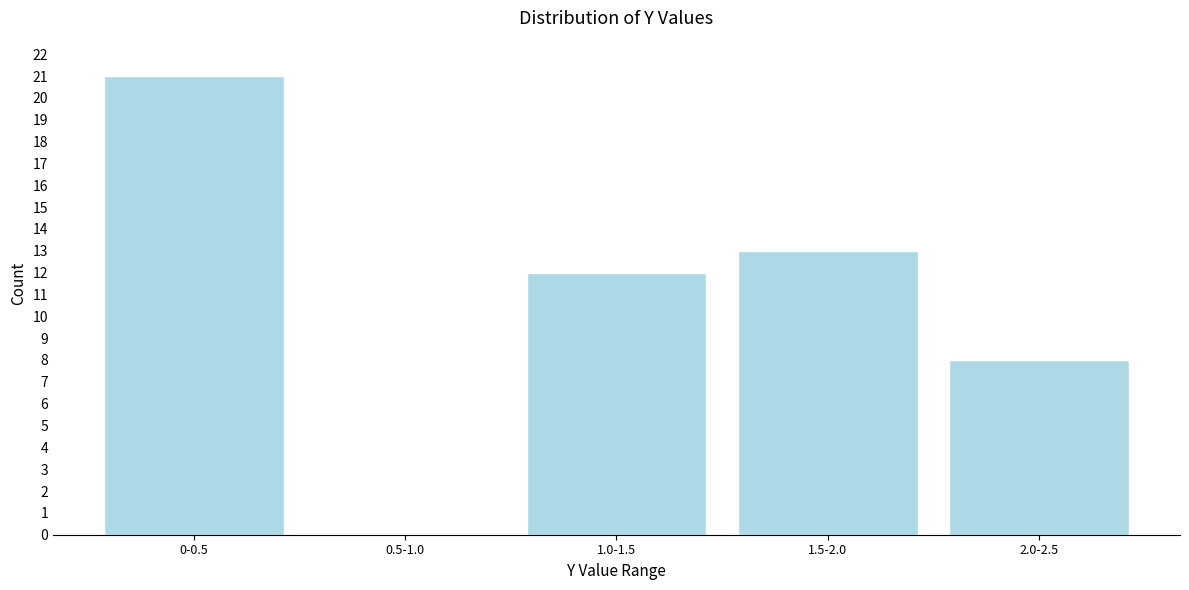

Reading left to right, what are all the values shown in this chart?

0-0.5=21	0.5-1.0=0	1.0-1.5=12	1.5-2.0=13	2.0-2.5=8